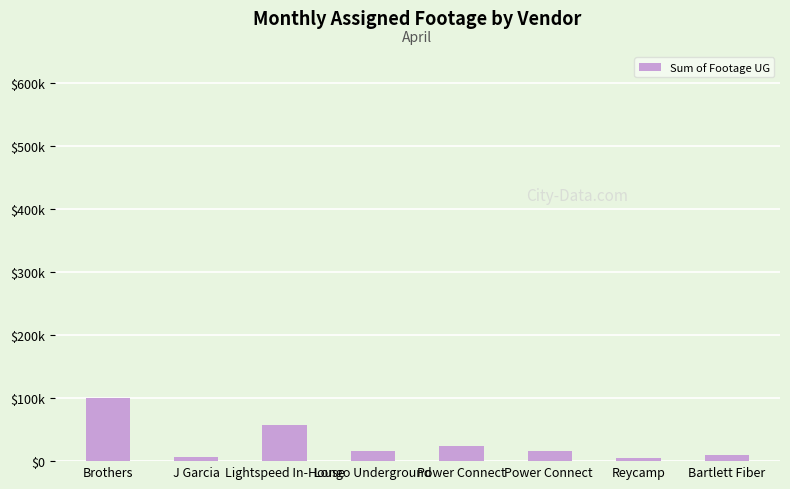

Does the chart contain any negative values?

No